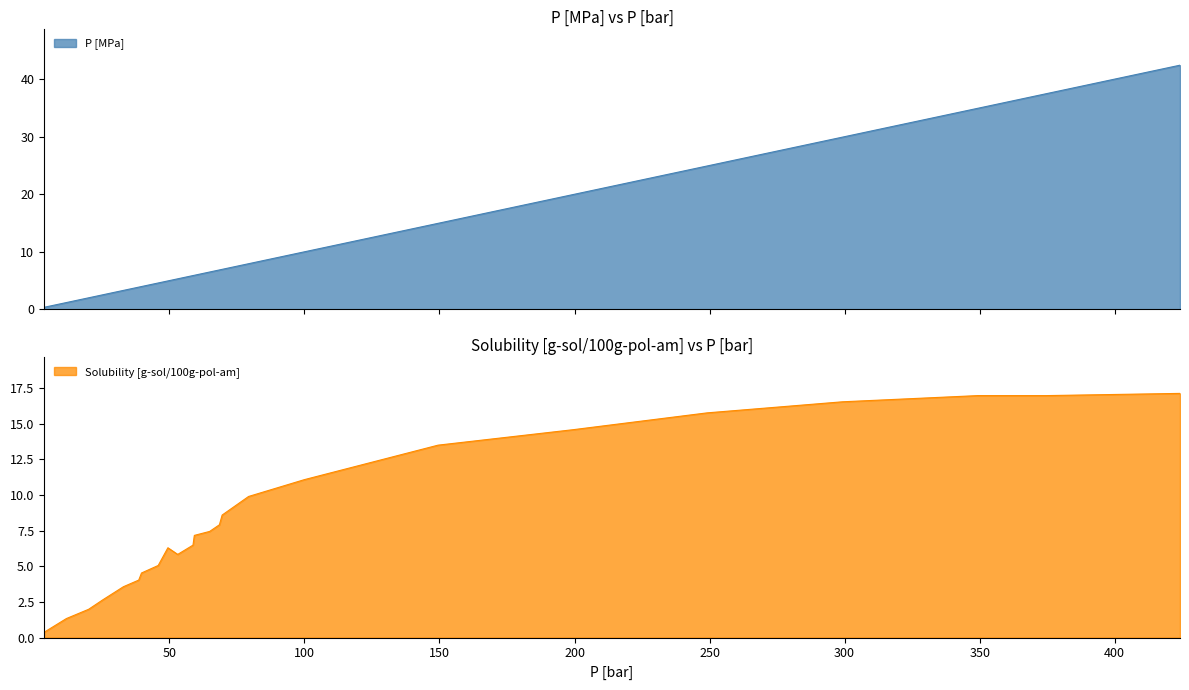

At which label does P [MPa] reach its peak?

424.184627399783